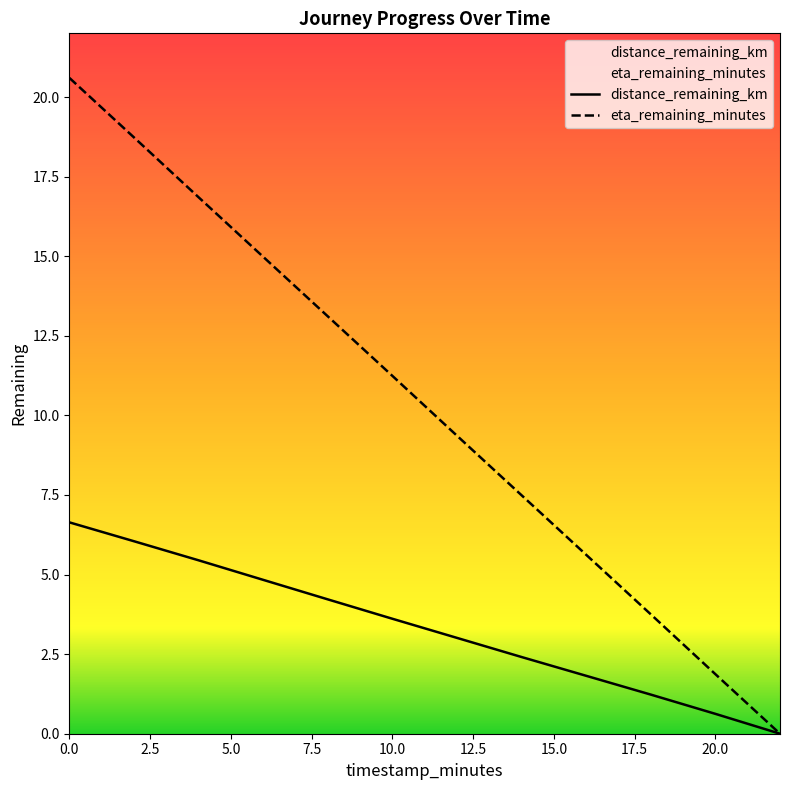

Which series has the largest total across all categories?

eta_remaining_minutes